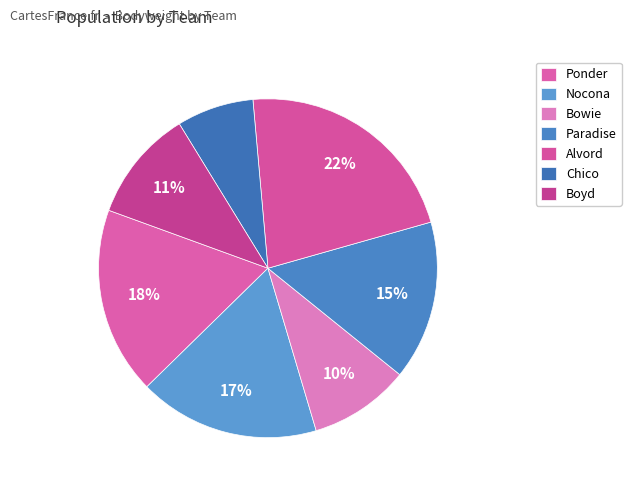

How many slices are in this pie chart?

7